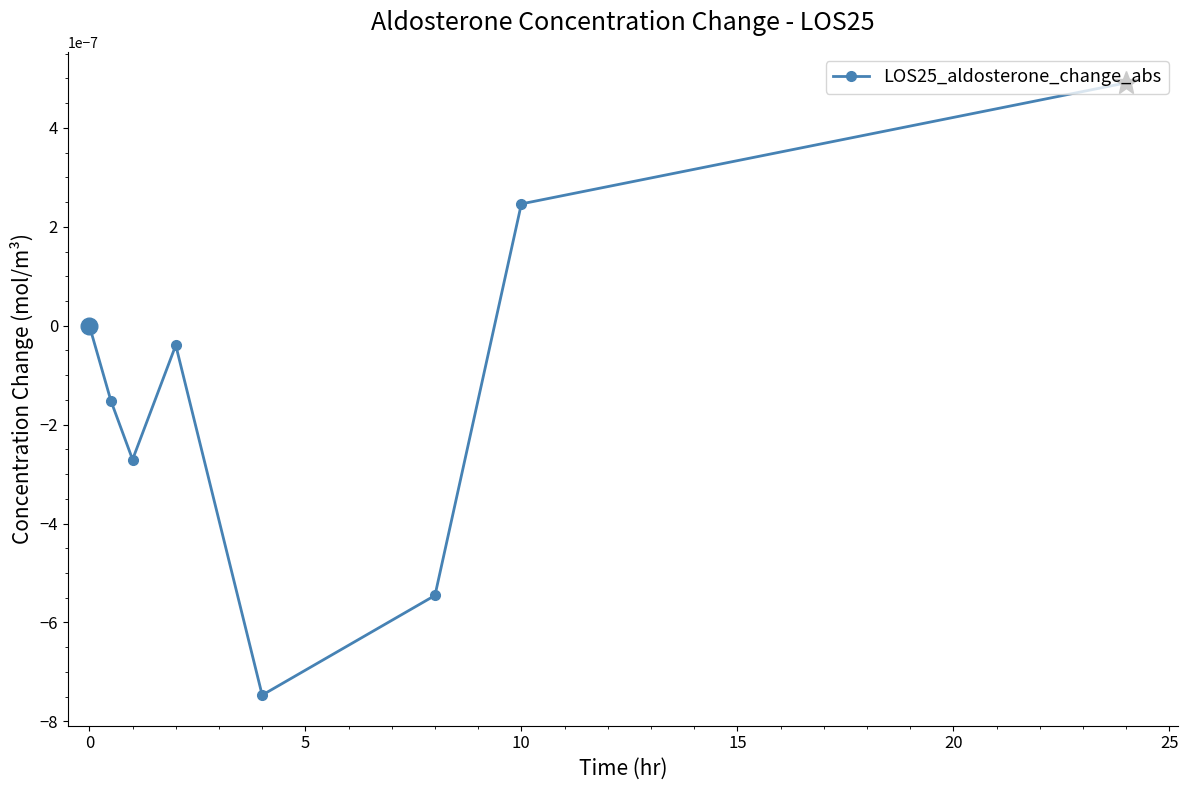

True or false: there are more than 1 points higher than both neighbors.

False